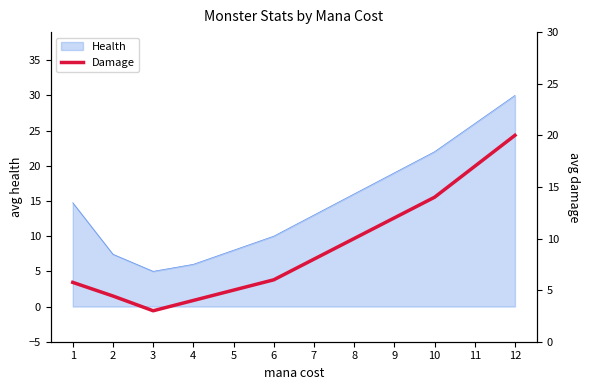

The Health series shows 7.4 at 2. True or false?

True